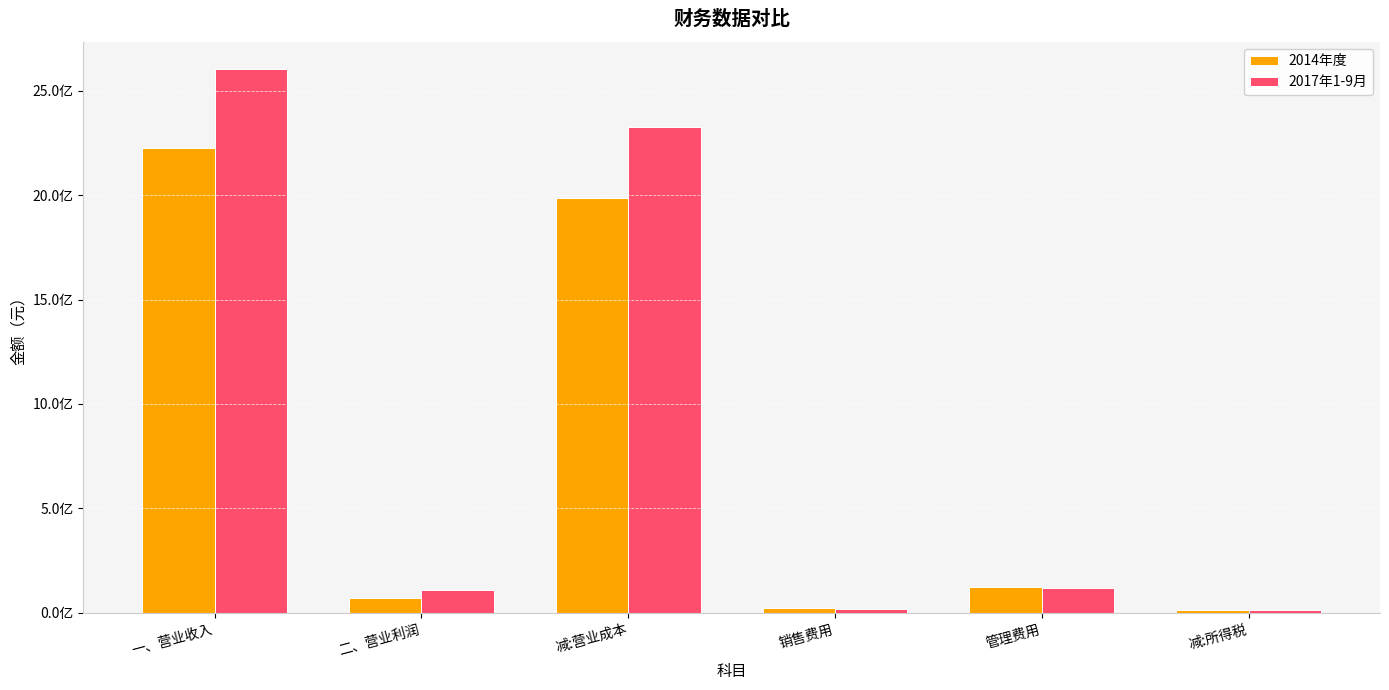

The 2014年度 series shows 4610229.2 at 减:所得税. True or false?

False